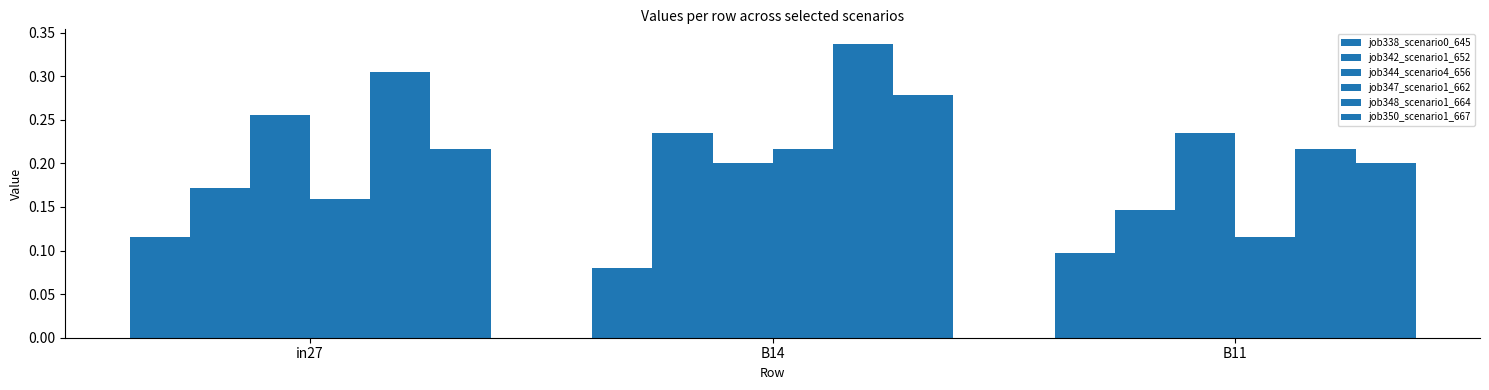

How many categories are shown in the chart?

3